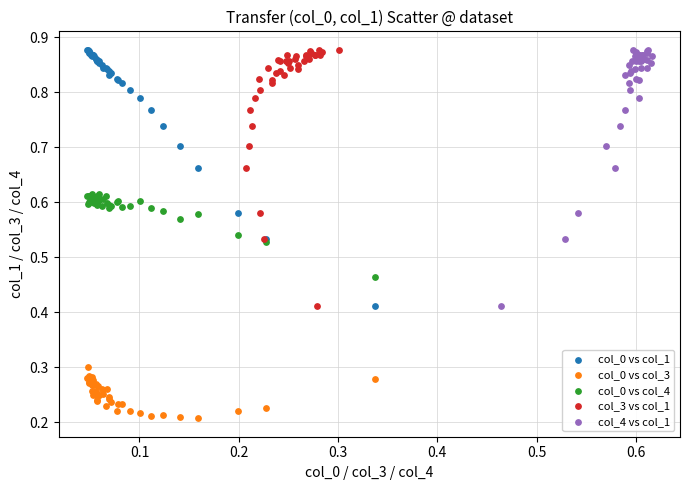

Which series contains the lowest Y value?

col_0 vs col_3